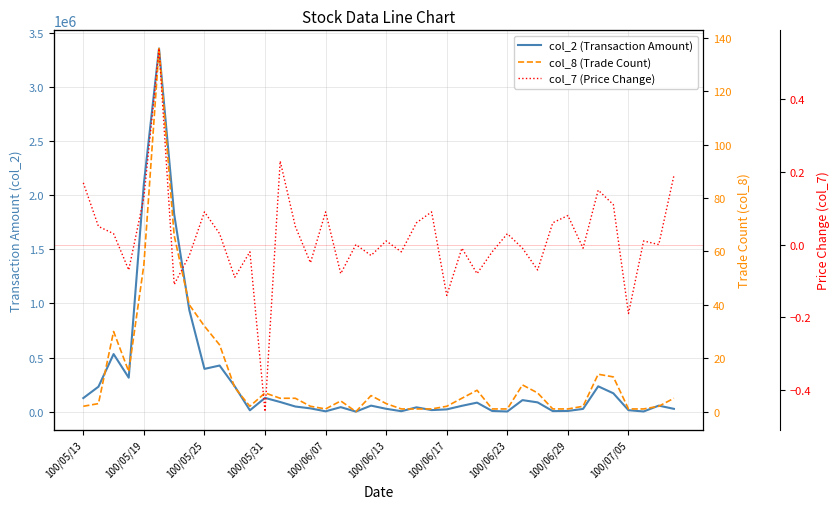

What is the difference between the second highest and minimum values in the col_8 (Trade Count) series?

66.0